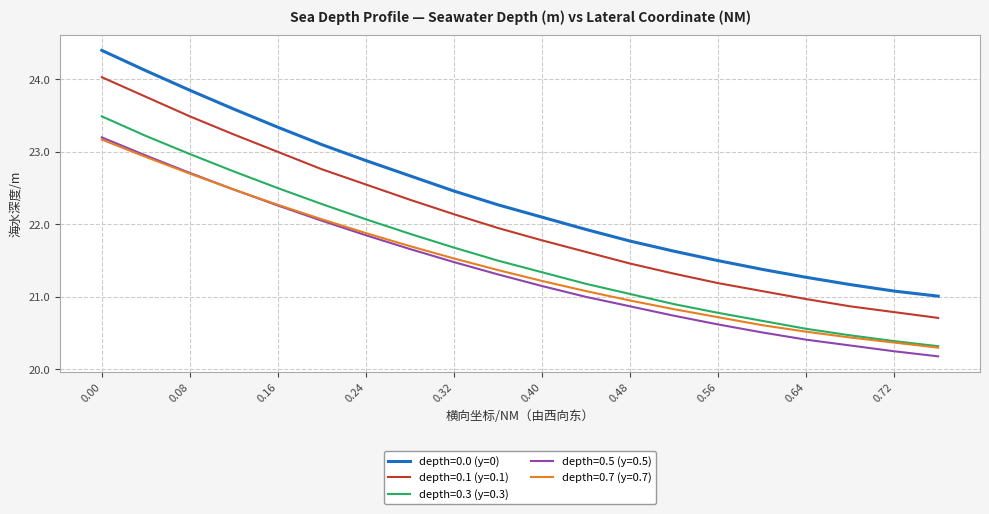

True or false: depth=0.7 (y=0.7) and depth=0.1 (y=0.1) intersect in this chart.

False